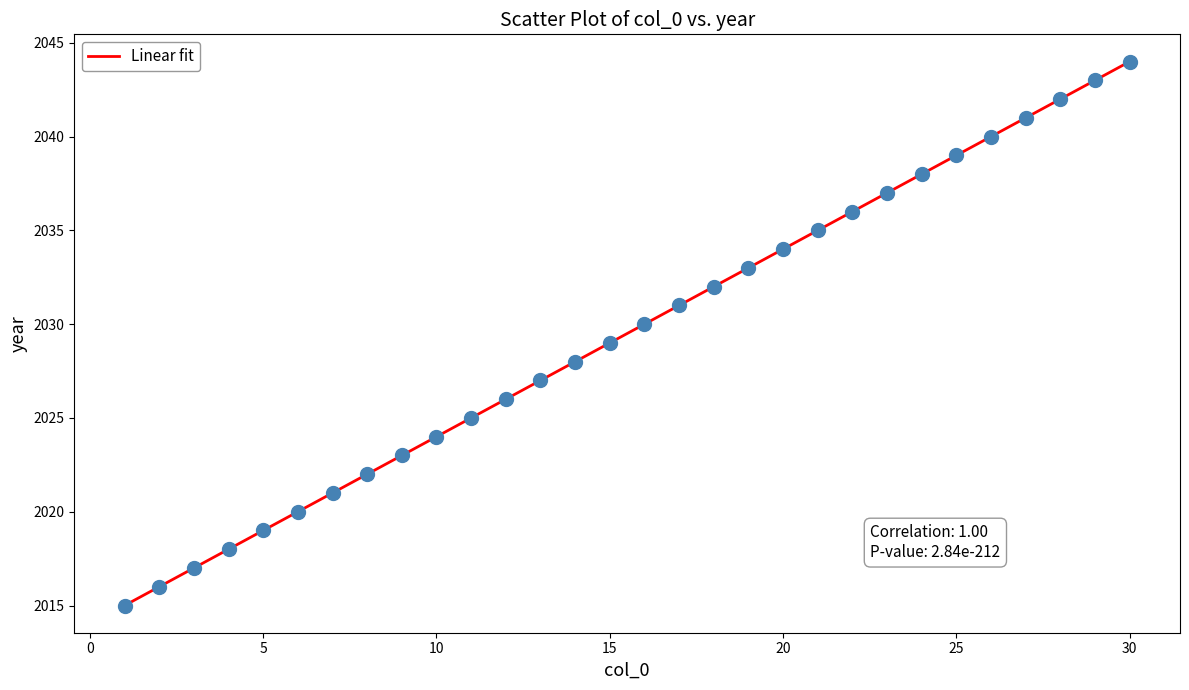

What is the range of Y values (max minus min)?

29